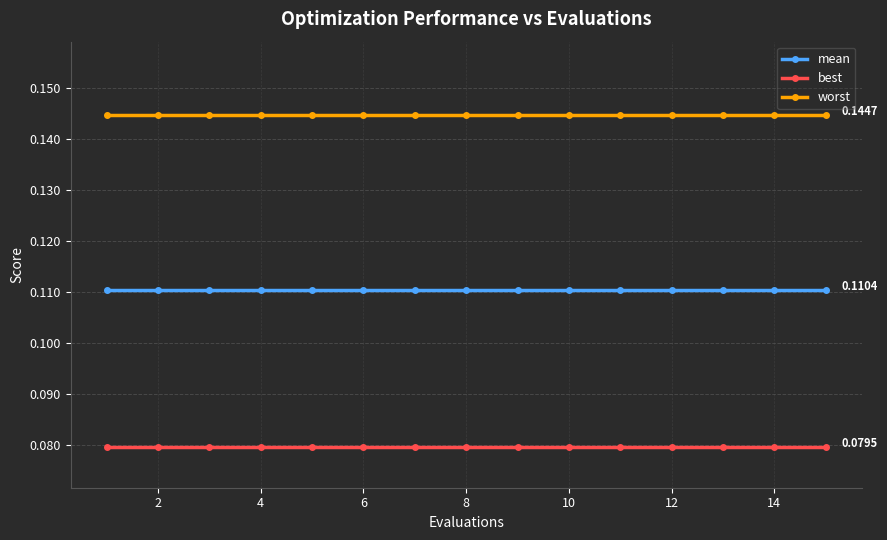

True or false: worst and mean intersect in this chart.

False